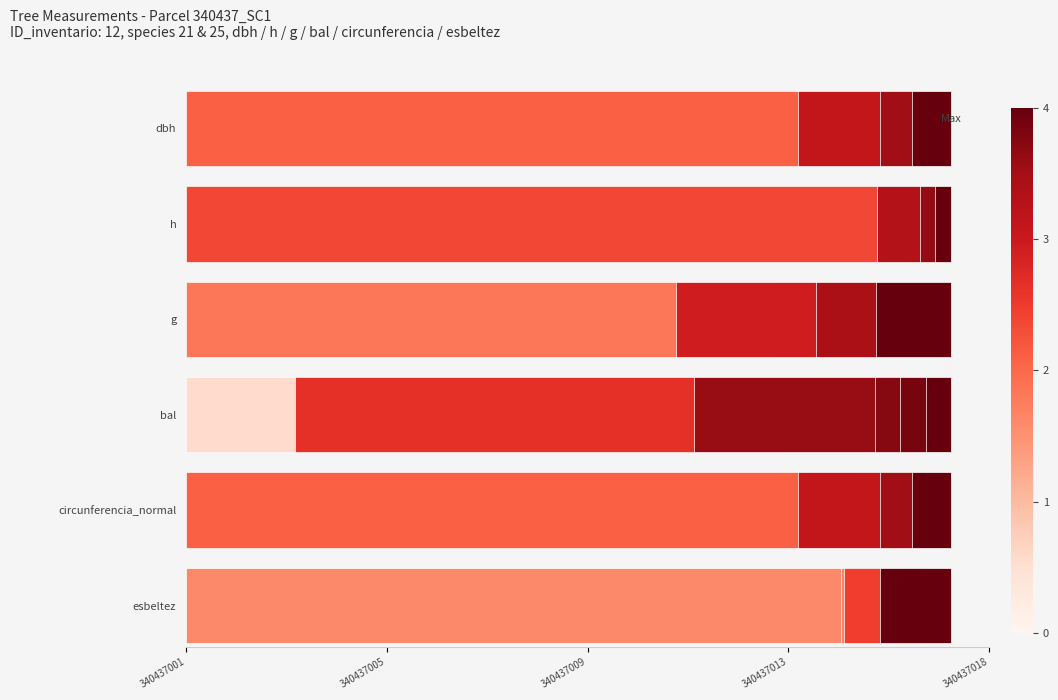

What is the label of the 17th bar from the right?

340437005